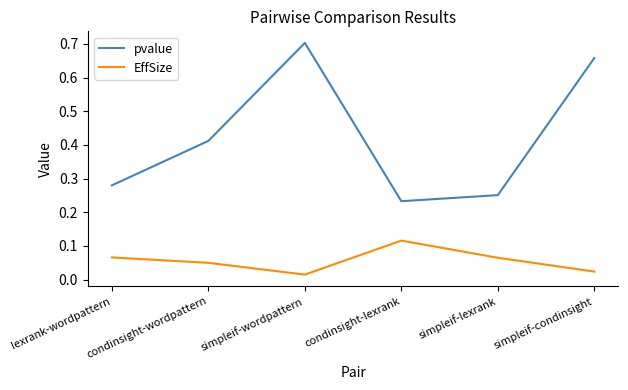

True or false: EffSize and pvalue intersect in this chart.

False